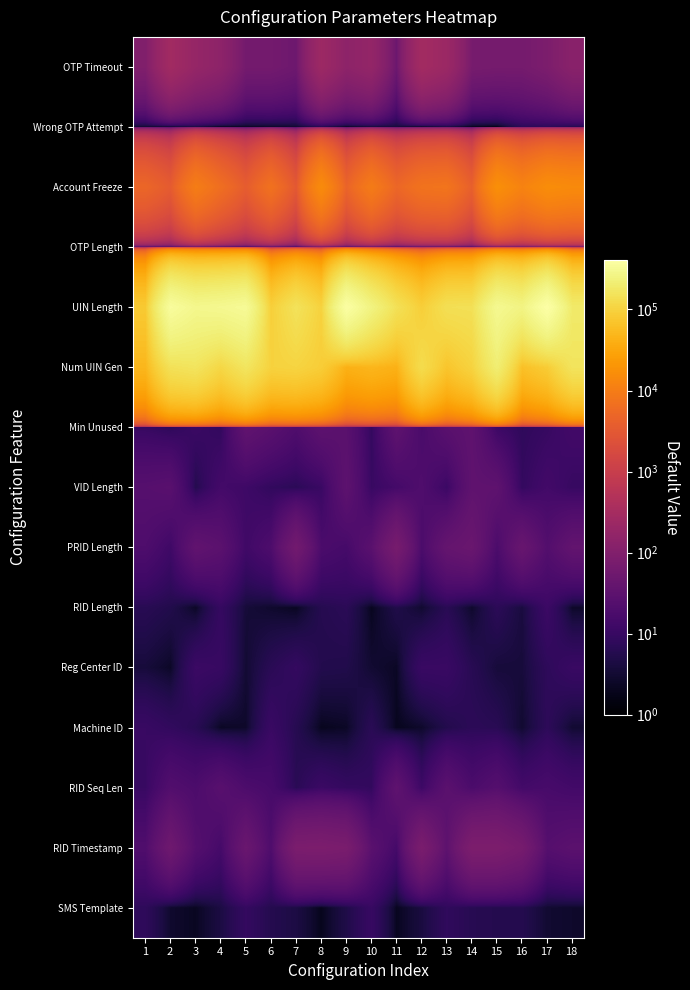

Reading right to left, extract all data points from this chart.

OTP Timeout: 18=125.6	17=83.7	16=67.0	15=66.8	14=70.6	13=221.4	12=285.2	11=49.6	10=176.1	9=144.6	8=235.6	7=53.2	6=63.7	5=63.7	4=143.9	3=184.0	2=275.3	1=95.2
Wrong OTP Attempt: 18=5.3	17=7.1	16=6.9	15=1.3	14=1.6	13=3.7	12=1.3	11=3.6	10=3.1	9=1.7	8=5.1	7=2.8	6=2.3	5=2.0	4=1.5	3=3.7	2=2.0	1=2.6
Account Freeze: 18=14900.3	17=16178.3	16=11951.9	15=17100.2	14=4029.2	13=7846.9	12=7471.1	11=5089.8	10=9712.9	9=4617.0	8=15303.4	7=3053.8	6=7136.3	5=3588.9	4=6448.4	3=10109.2	2=3431.4	1=5023.7
OTP Length: 18=3.4	17=9.9	16=14.7	15=2.7	14=10.5	13=3.1	12=6.5	11=4.0	10=4.6	9=11.0	8=3.9	7=4.9	6=4.3	5=2.6	4=3.4	3=2.8	2=13.1	1=7.2
UIN Length: 18=190021.1	17=408131.6	16=257677.2	15=305291.7	14=144936.1	13=141193.9	12=89511.1	11=146469.9	10=250997.0	9=390402.6	8=98565.6	7=154100.0	6=91256.9	5=329644.8	4=304955.0	3=292762.8	2=357601.3	1=80435.5
Num UIN Gen: 18=160118.3	17=84782.5	16=63013.5	15=211862.1	14=101591.3	13=71037.0	12=128566.7	11=42183.6	10=48563.9	9=41719.1	8=87505.0	7=104276.5	6=98863.6	5=164730.4	4=111949.4	3=161669.5	2=148113.9	1=49622.1
Min Unused: 18=14.0	17=9.7	16=7.8	15=11.4	14=33.2	13=28.2	12=17.2	11=33.0	10=9.0	9=28.0	8=31.7	7=20.5	6=28.2	5=35.3	4=8.6	3=10.9	2=7.3	1=9.7
VID Length: 18=9.7	17=13.9	16=8.9	15=32.8	14=33.4	13=10.9	12=20.3	11=14.5	10=10.1	9=31.7	8=10.4	7=7.0	6=8.4	5=12.0	4=14.3	3=5.6	2=27.2	1=25.2
PRID Length: 18=37.0	17=22.7	16=44.2	15=17.9	14=47.0	13=39.8	12=18.0	11=70.9	10=28.4	9=15.1	8=17.9	7=61.5	6=19.3	5=12.7	4=29.1	3=35.5	2=12.4	1=19.5
RID Length: 18=2.6	17=11.2	16=4.1	15=7.1	14=2.7	13=6.5	12=3.0	11=5.1	10=2.1	9=6.9	8=5.9	7=2.1	6=2.8	5=3.6	4=9.3	3=2.4	2=5.3	1=6.4
Reg Center ID: 18=10.4	17=7.6	16=3.8	15=3.7	14=6.4	13=10.5	12=10.4	11=2.4	10=3.1	9=5.3	8=5.5	7=9.0	6=6.7	5=3.2	4=10.0	3=10.9	2=2.5	1=3.7
Machine ID: 18=3.1	17=7.4	16=3.0	15=6.6	14=7.1	13=5.5	12=2.7	11=2.0	10=6.8	9=2.4	8=2.0	7=6.1	6=10.4	5=2.7	4=2.3	3=6.5	2=8.4	1=10.2
RID Seq Len: 18=13.8	17=16.1	16=14.1	15=24.1	14=17.8	13=28.8	12=11.5	11=33.5	10=8.7	9=9.1	8=11.0	7=6.6	6=15.9	5=18.7	4=26.6	3=18.4	2=22.0	1=10.1
RID Timestamp: 18=29.1	17=24.7	16=69.0	15=84.6	14=85.0	13=31.5	12=79.2	11=14.7	10=28.3	9=77.3	8=83.1	7=81.0	6=19.9	5=47.1	4=15.0	3=24.0	2=54.2	1=20.5
SMS Template: 18=2.7	17=3.1	16=5.8	15=5.8	14=6.2	13=8.0	12=4.1	11=2.1	10=9.9	9=4.9	8=1.9	7=4.6	6=5.7	5=8.9	4=4.4	3=2.2	2=2.9	1=7.6